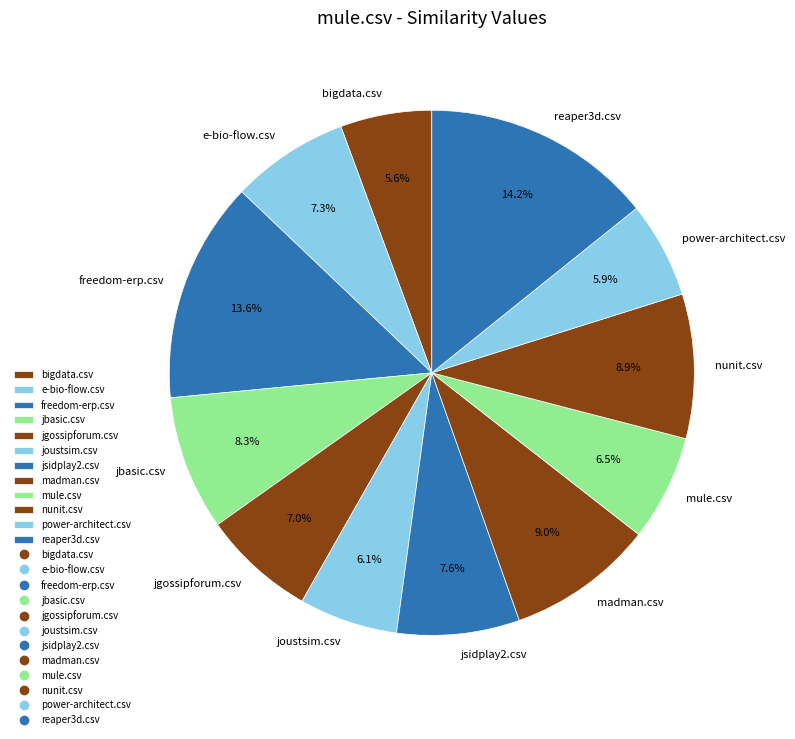

Which slice is the largest?

reaper3d.csv